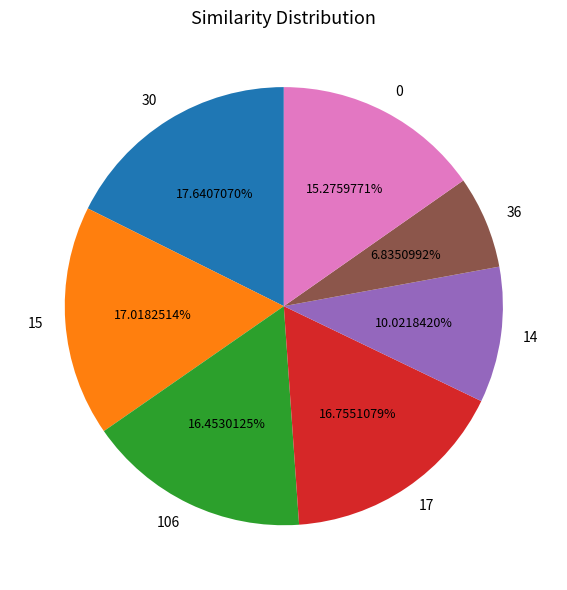

How many segments does this pie chart have?

7